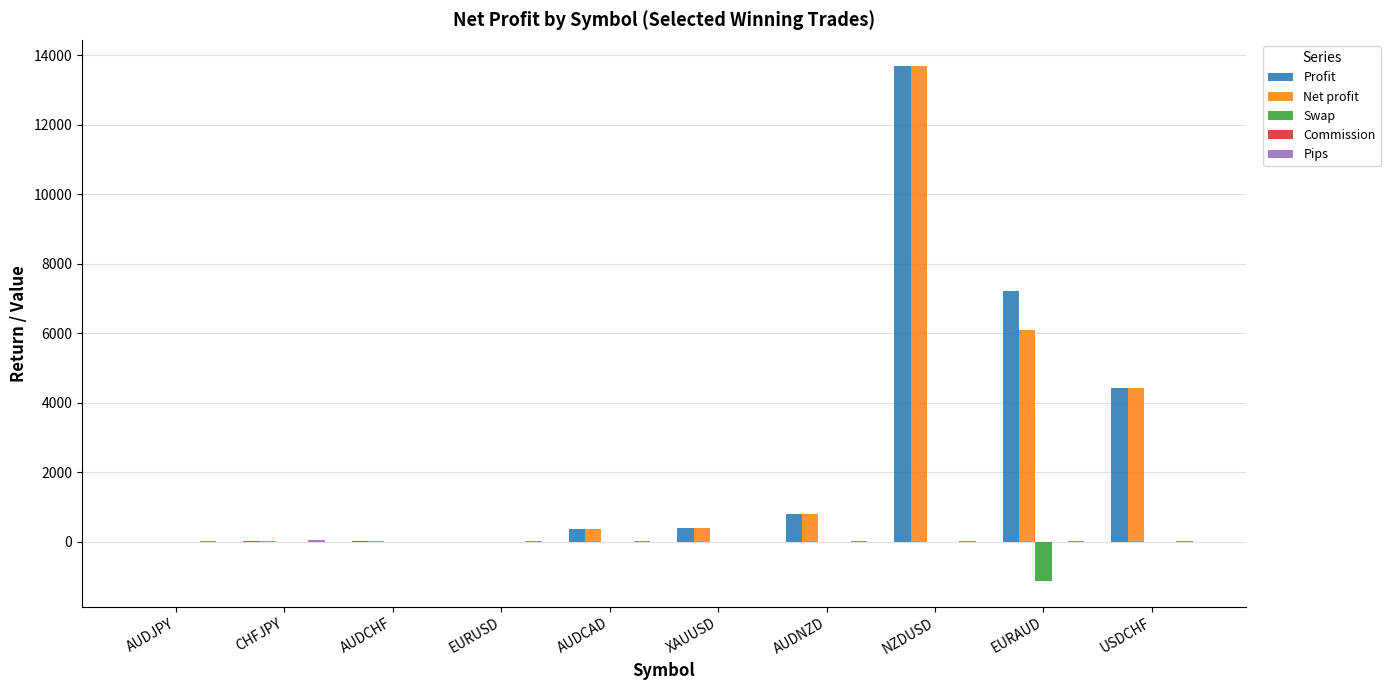

The Net profit series shows 1263.0 at USDCHF. True or false?

False